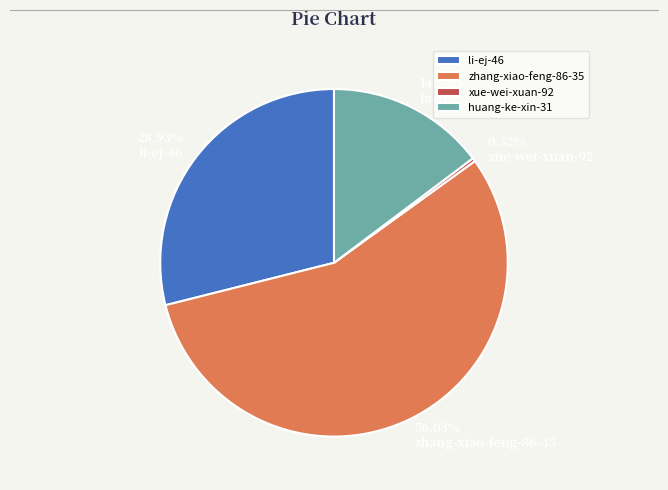

Which has a higher value, zhang-xiao-feng-86-35 or huang-ke-xin-31?

zhang-xiao-feng-86-35